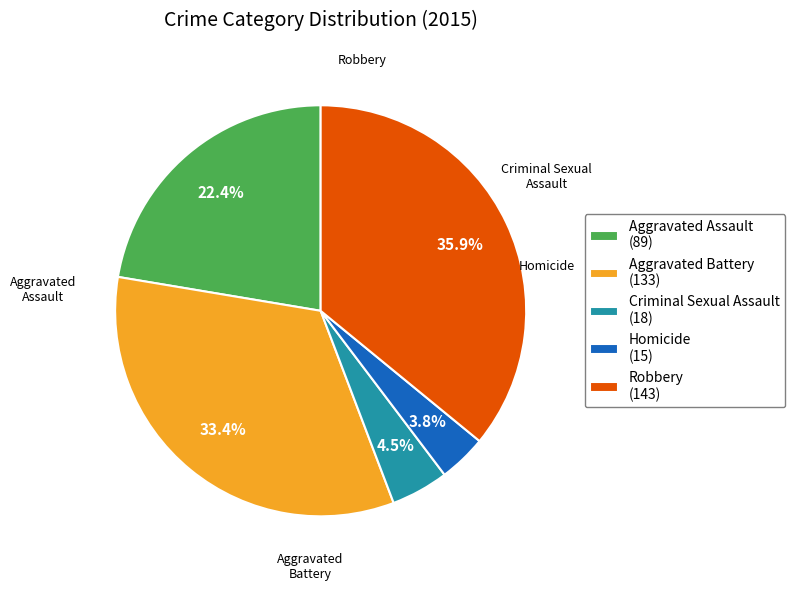

To the nearest percent, what percentage of the pie is Homicide?

4%